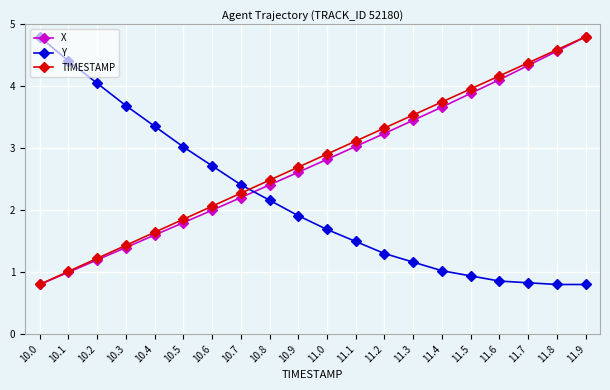

At how many categories does at least one series exceed 2?

20